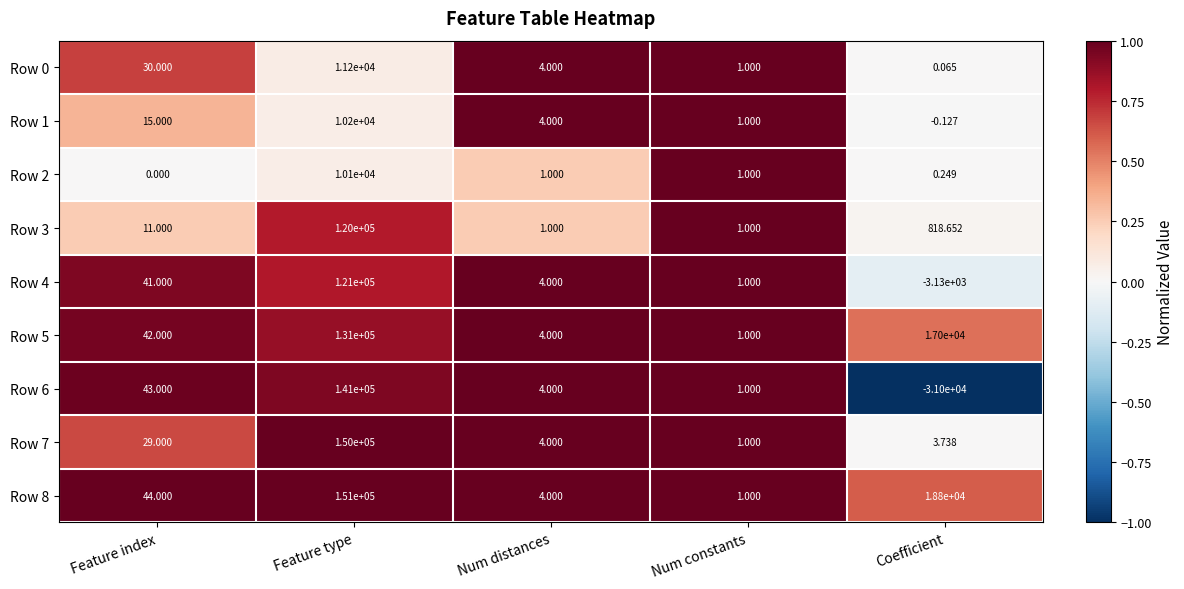

Rank the categories by Row 4 value from highest to lowest.

Feature type, Feature index, Num distances, Num constants, Coefficient